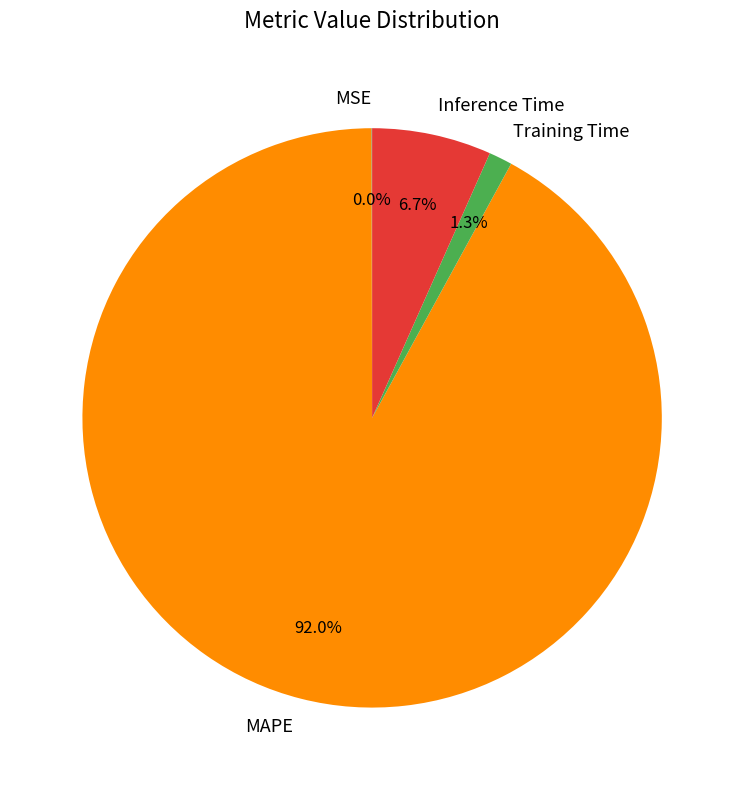

True or false: MAPE accounts for 92% of the total.

True